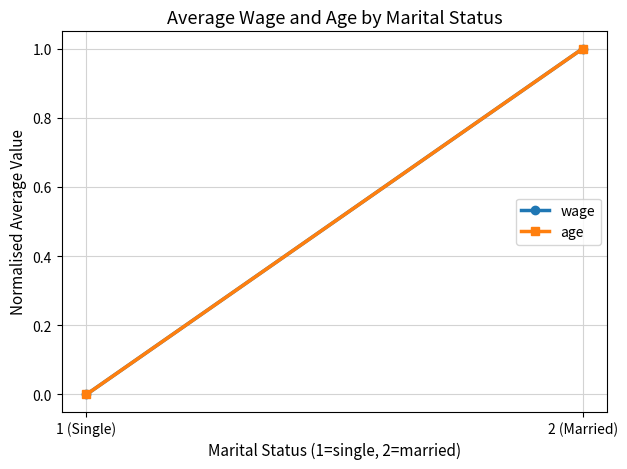

Reading left to right, extract all data points from this chart.

wage: 1 (Single)=0	2 (Married)=1
age: 1 (Single)=0	2 (Married)=1